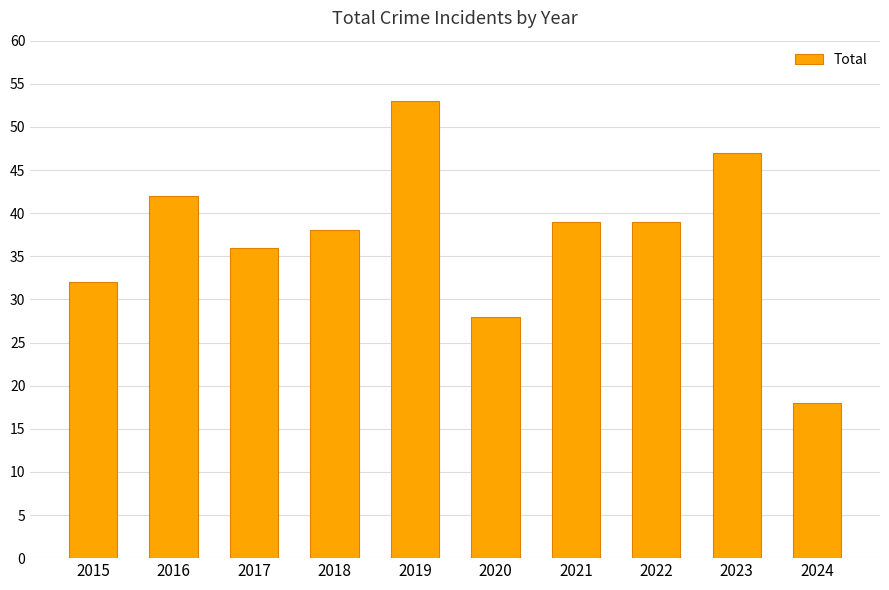

How many series are shown in this chart?

1